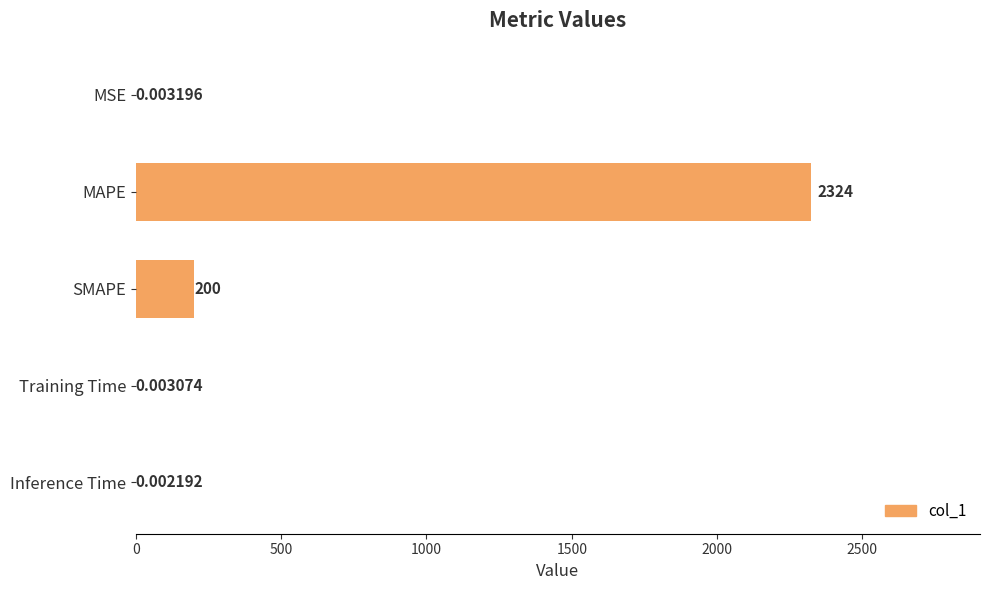

Where is the data nearest to the value 1161?

SMAPE